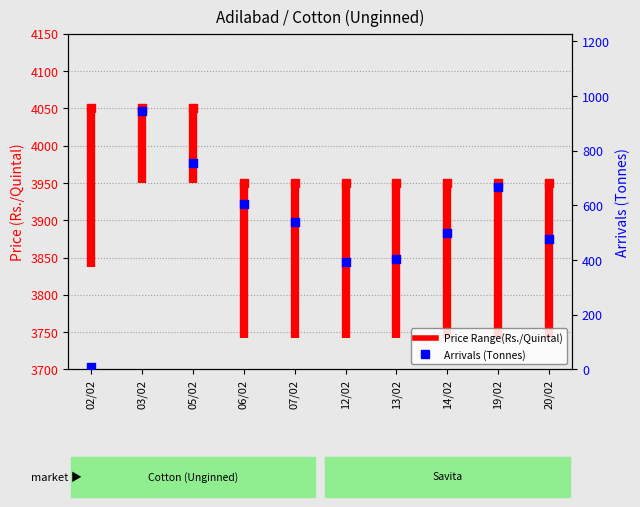

Which has a higher value, 20/02 or 07/02?

07/02